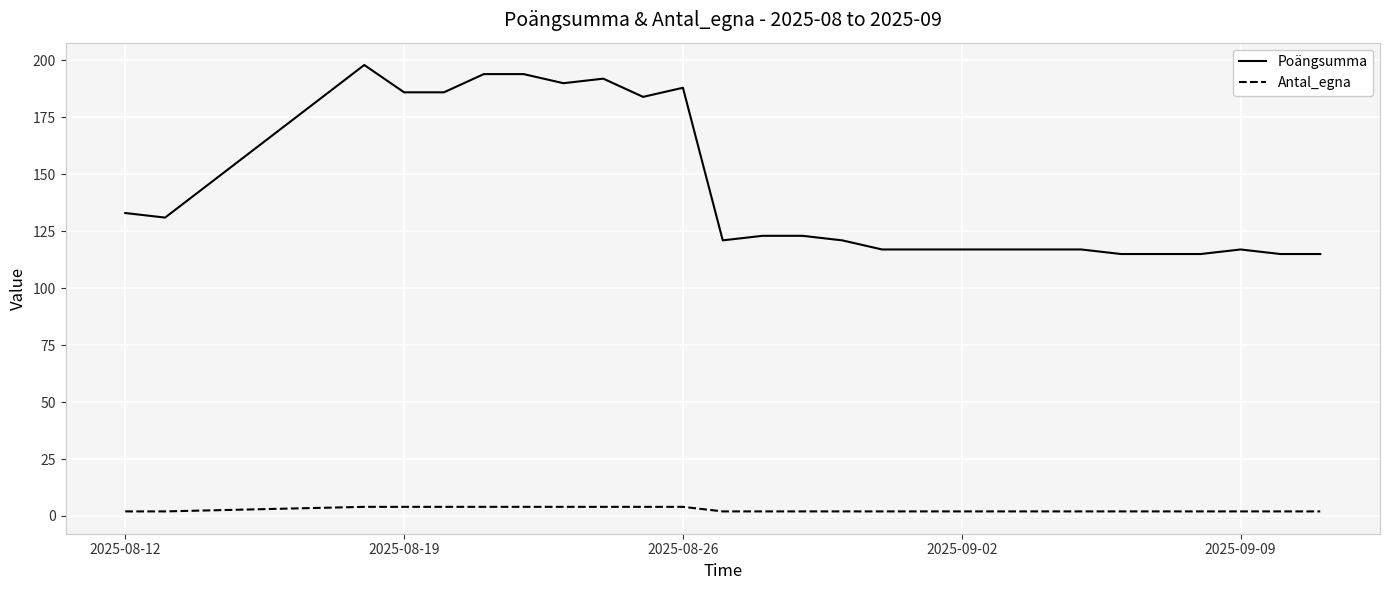

True or false: Antal_egna and Poängsumma intersect in this chart.

False